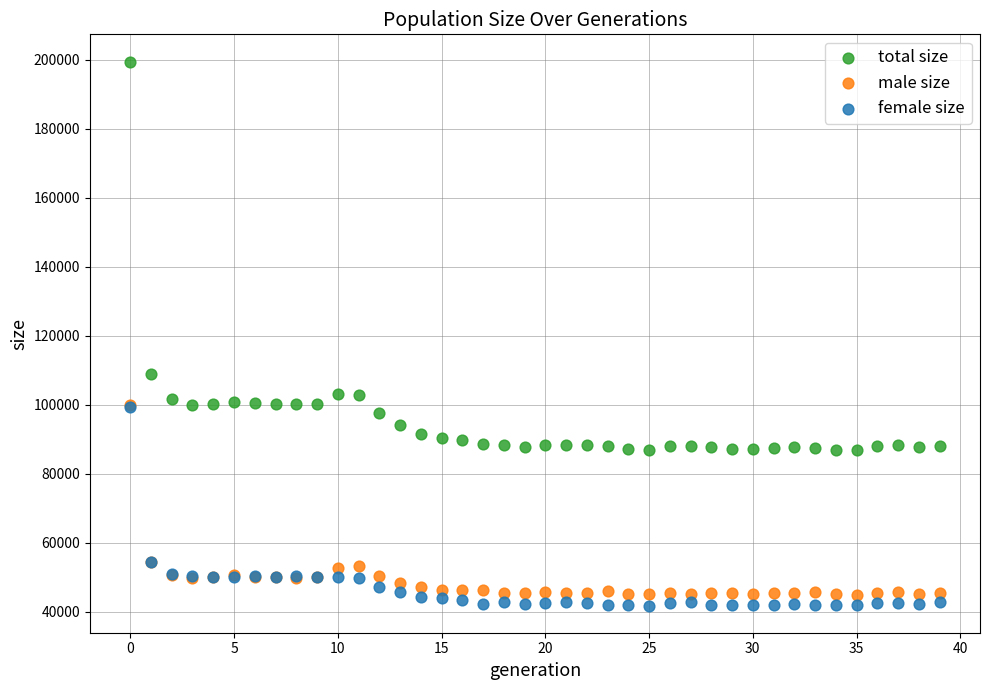

Across all series, what Y value is closest to 120648?

108867